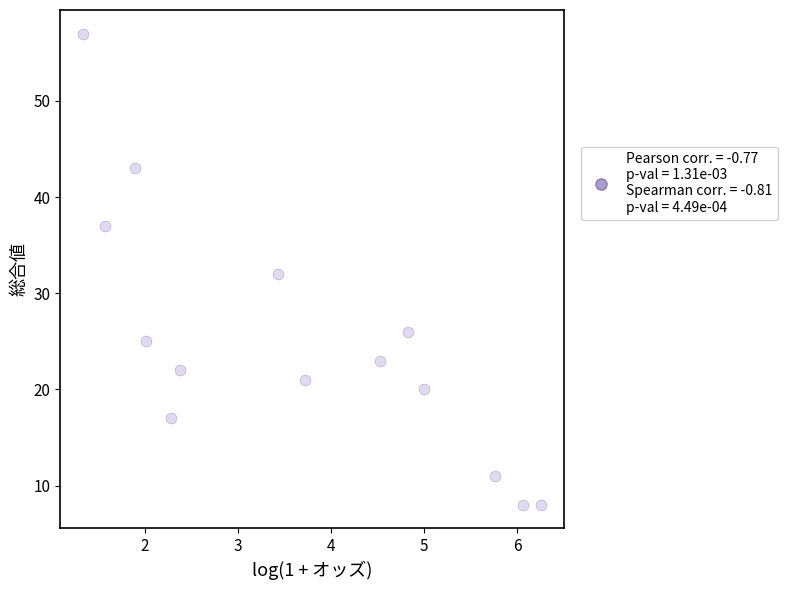

What is the range of Y values (max minus min)?

49